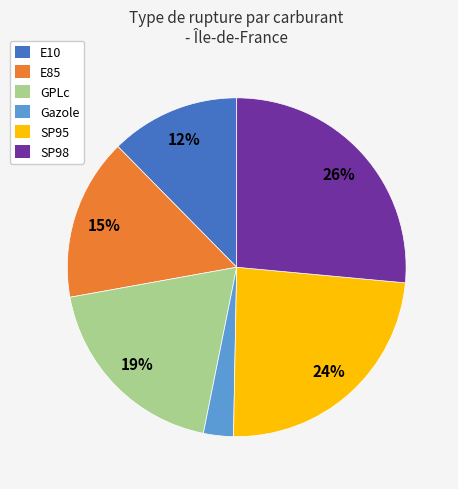

Which category has the smallest portion of the pie?

Gazole